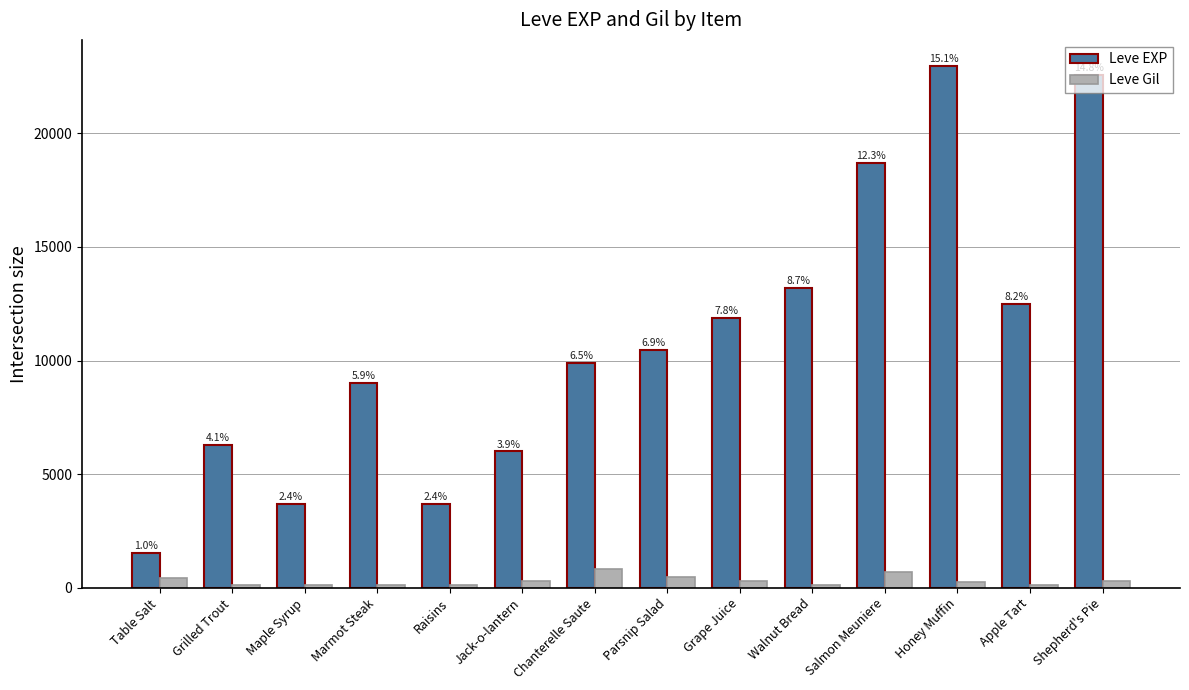

What is the sum of all Leve Gil values?

4176